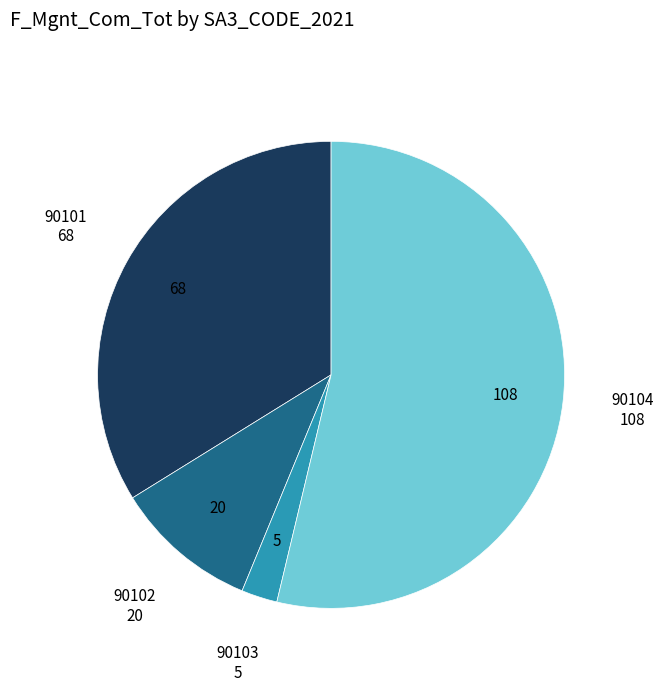

Which slice is the largest?

90104